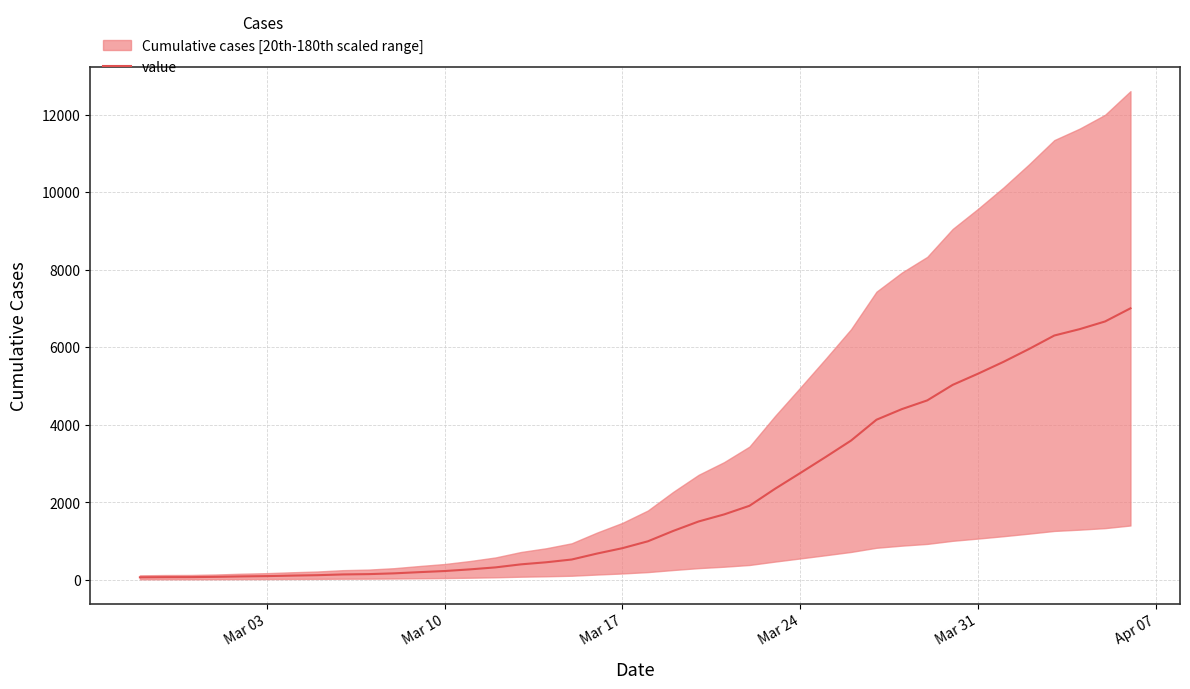

How many categories are shown in the chart?

40